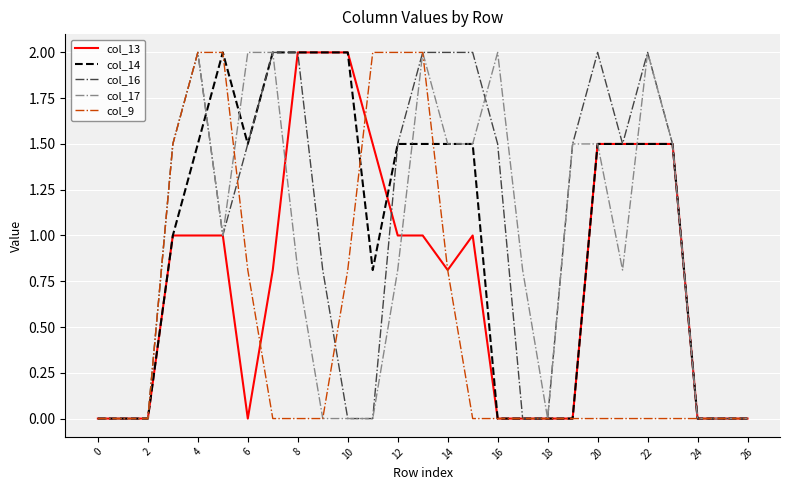

What is the maximum value for col_17?

2.0